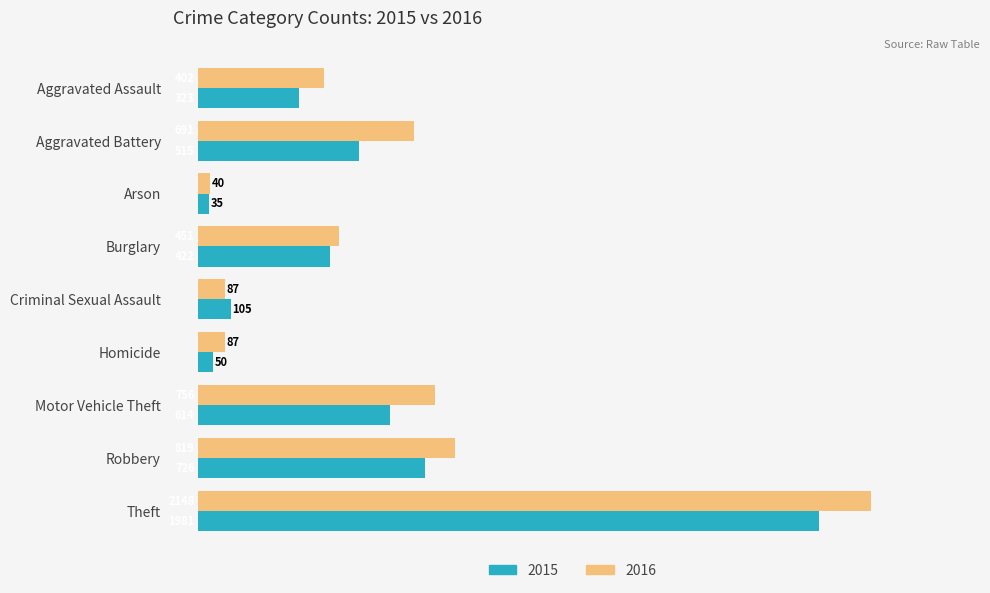

Which label corresponds to the largest value in the chart?

Theft